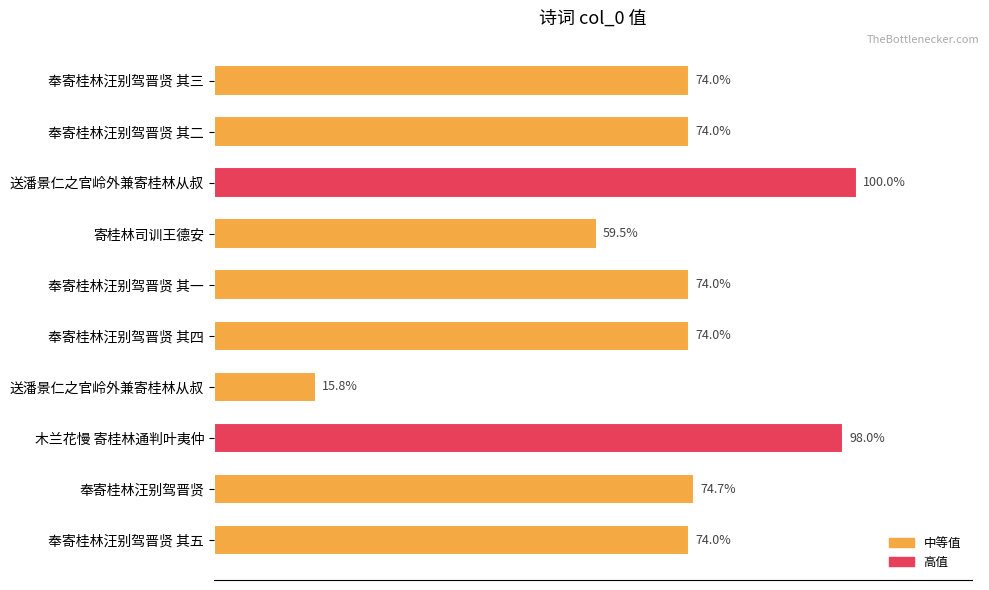

Are the bars horizontal?

Yes